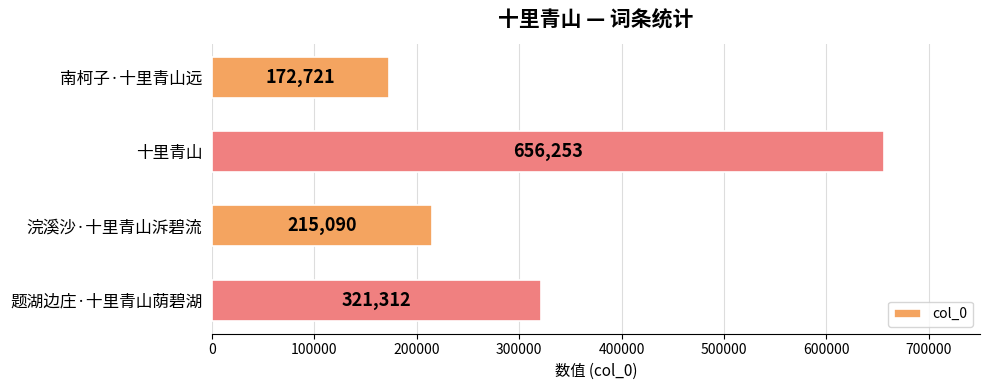

The value at 十里青山 is 656253. True or false?

True